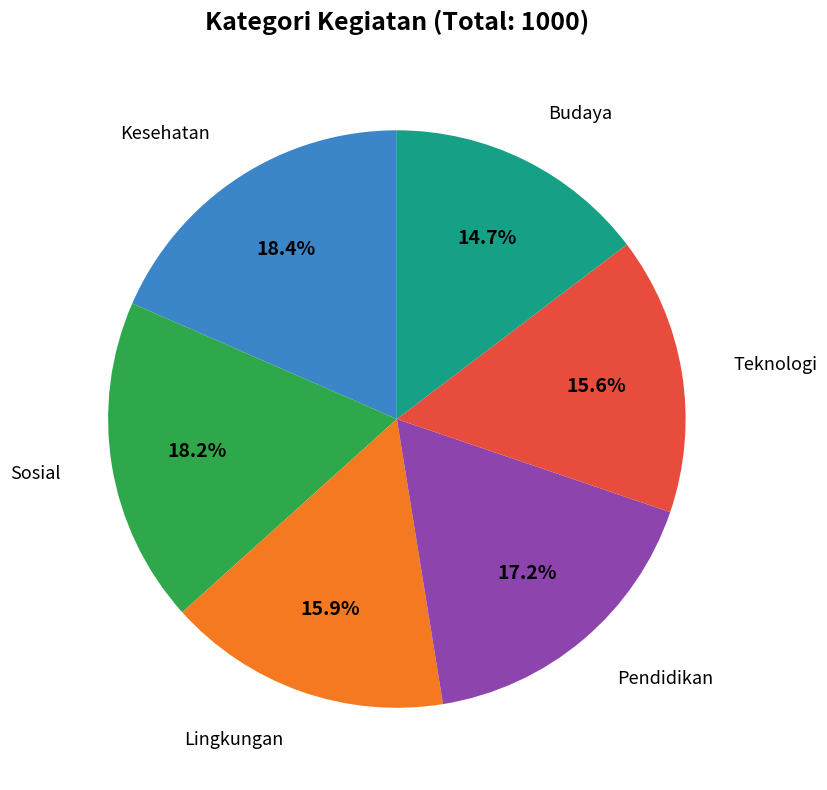

Is there a majority slice in this chart?

No